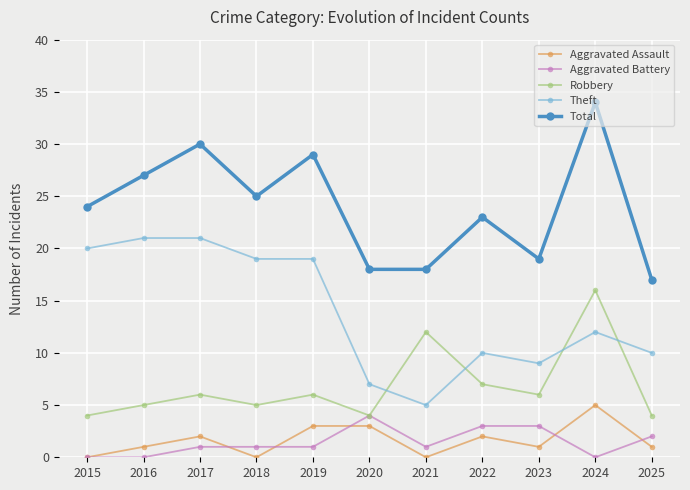

Does the chart have visible grid lines?

Yes